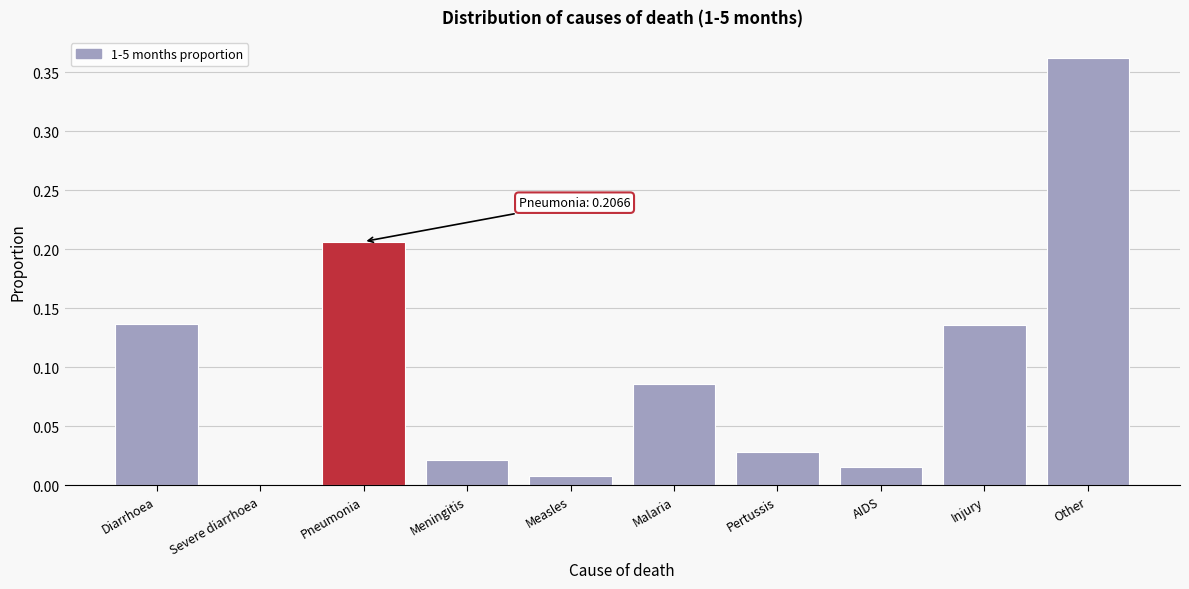

Which has a higher value, Pneumonia or Malaria?

Pneumonia